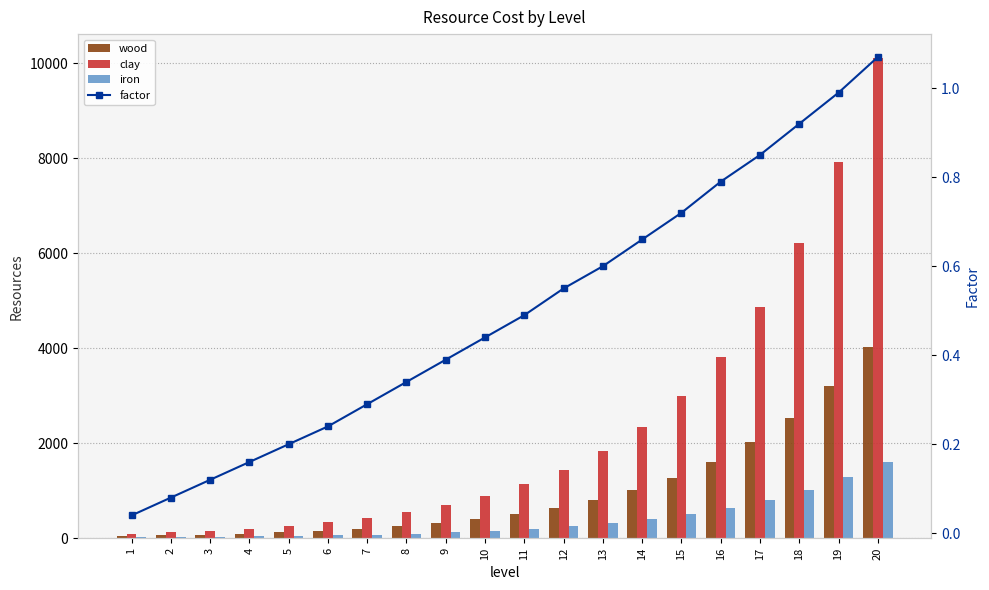

Which label corresponds to the smallest value in the chart?

1